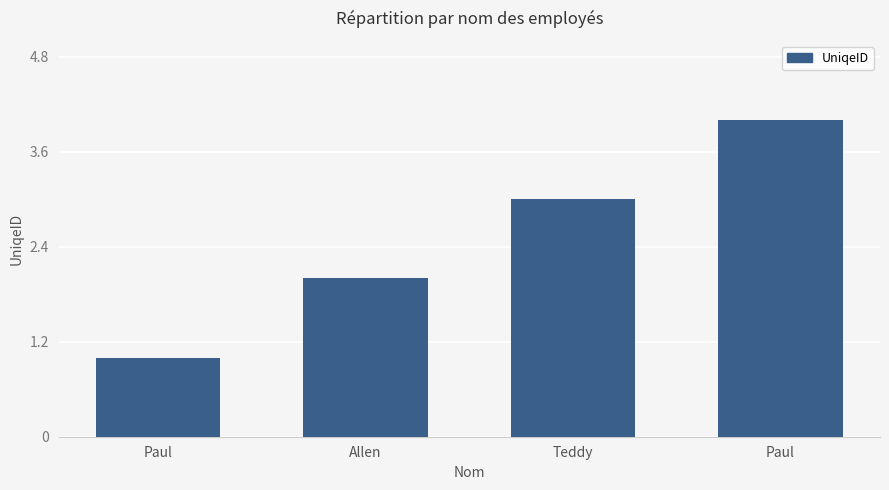

Count the number of categories in the chart.

4